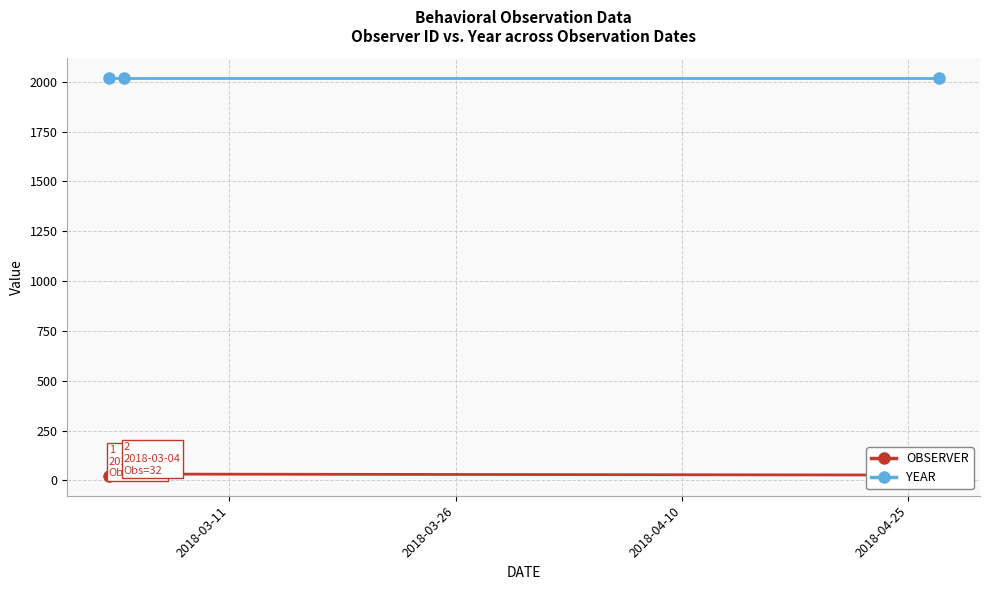

Which series has the largest total across all categories?

YEAR